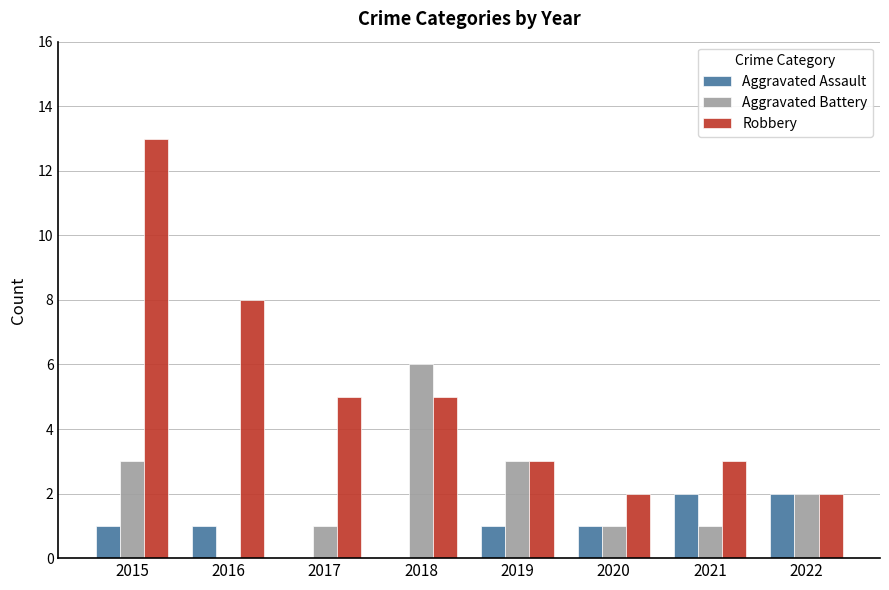

Reading left to right, transcribe all the data shown in this chart.

Aggravated Assault: 2015=1	2016=1	2017=0	2018=0	2019=1	2020=1	2021=2	2022=2
Aggravated Battery: 2015=3	2016=0	2017=1	2018=6	2019=3	2020=1	2021=1	2022=2
Robbery: 2015=13	2016=8	2017=5	2018=5	2019=3	2020=2	2021=3	2022=2